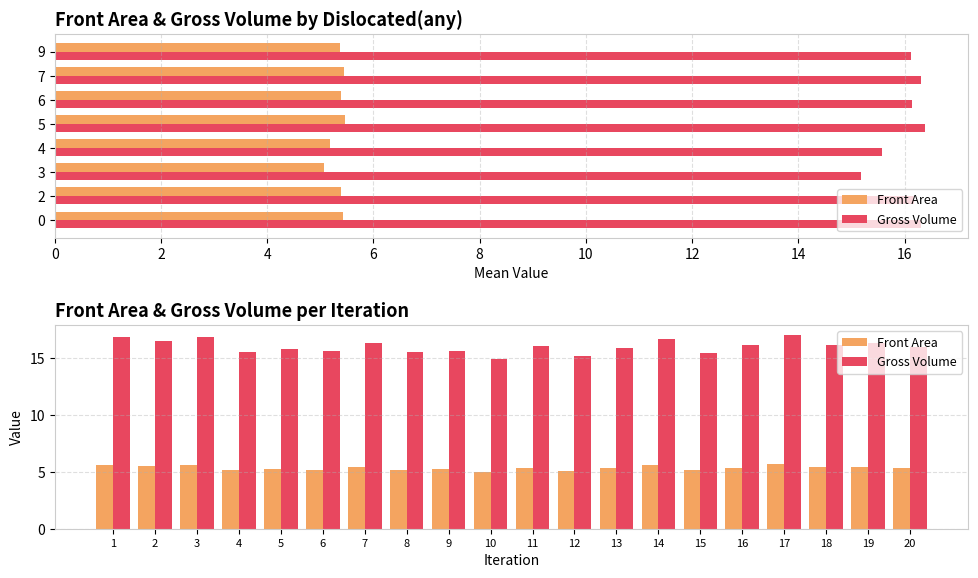

List the series in order of their overall mean, highest first.

Gross Volume, Front Area